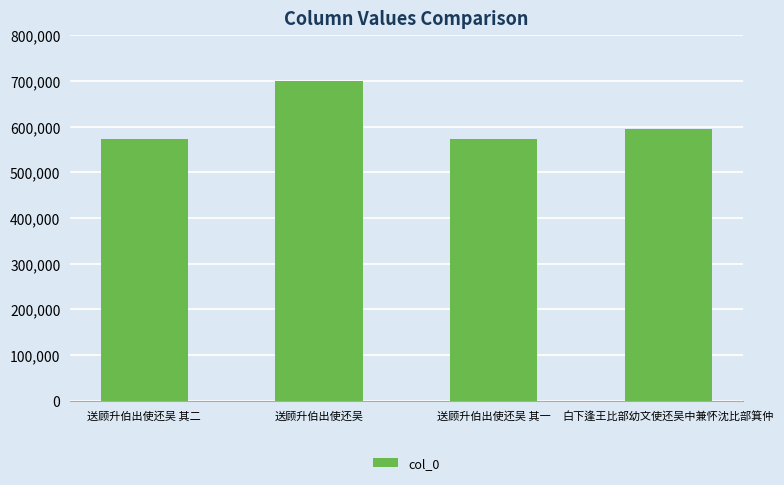

What position from the right is 送顾升伯出使还吴?

3